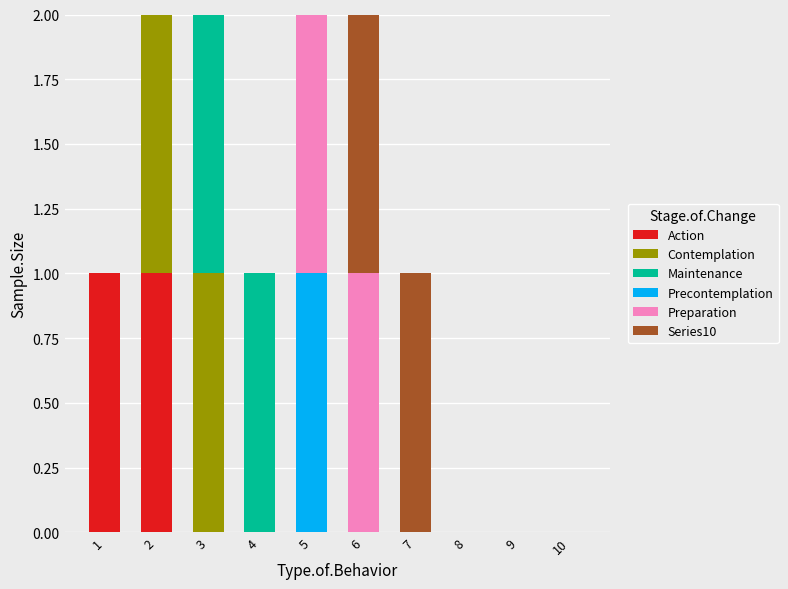

True or false: Action has a value of 0 at 5.

True